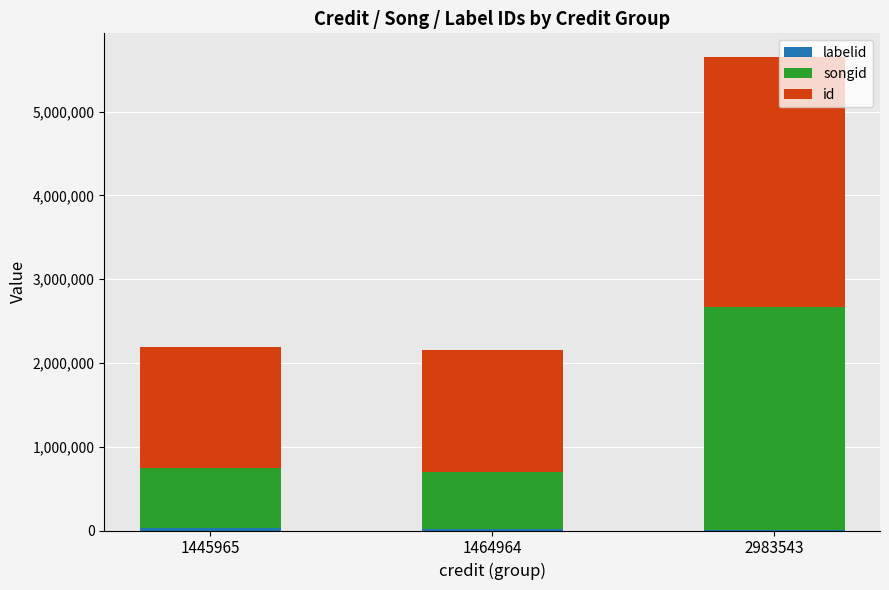

At which category is the sum across all series the highest?

2983543